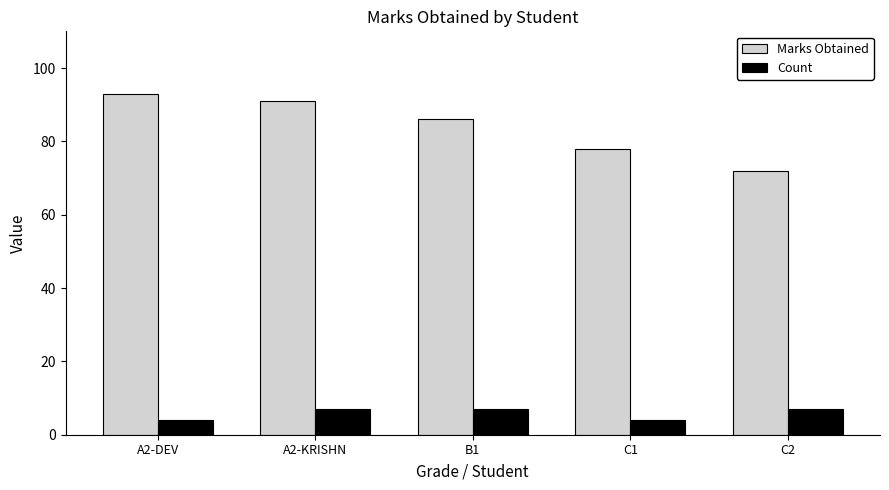

What is the label of the 2nd bar from the left?

A2-KRISHN